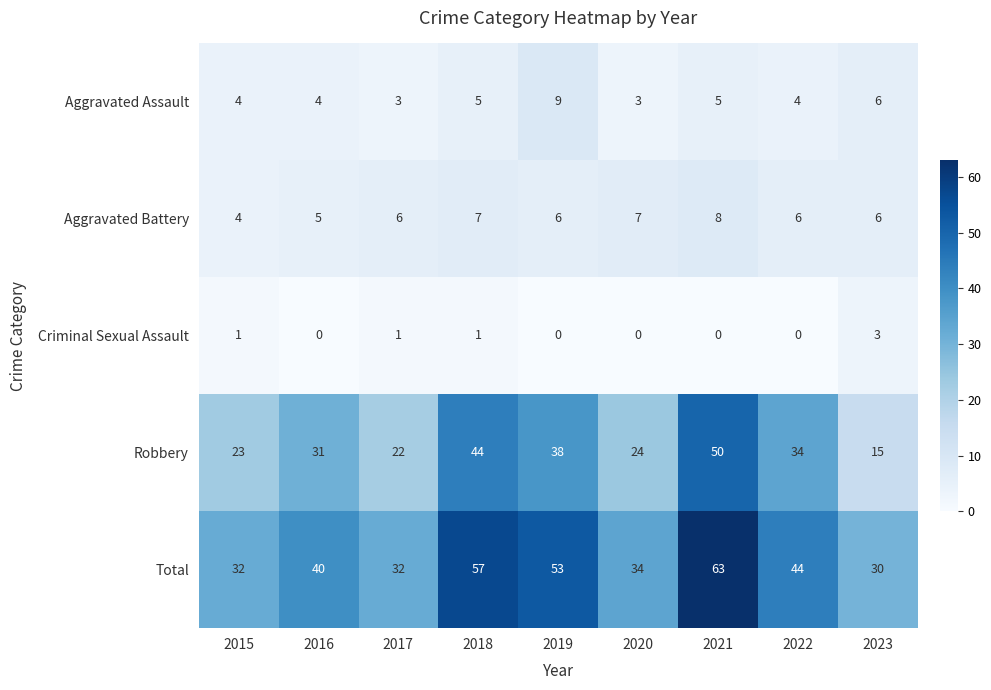

List the series in order of their peak value, lowest first.

Criminal Sexual Assault, Aggravated Battery, Aggravated Assault, Robbery, Total